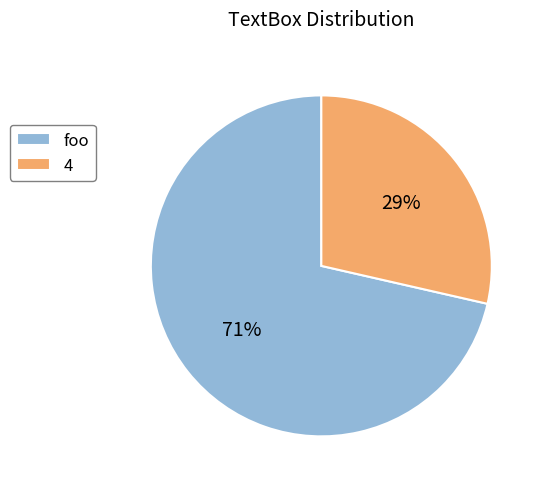

To the nearest percent, what is the average slice percentage?

50%